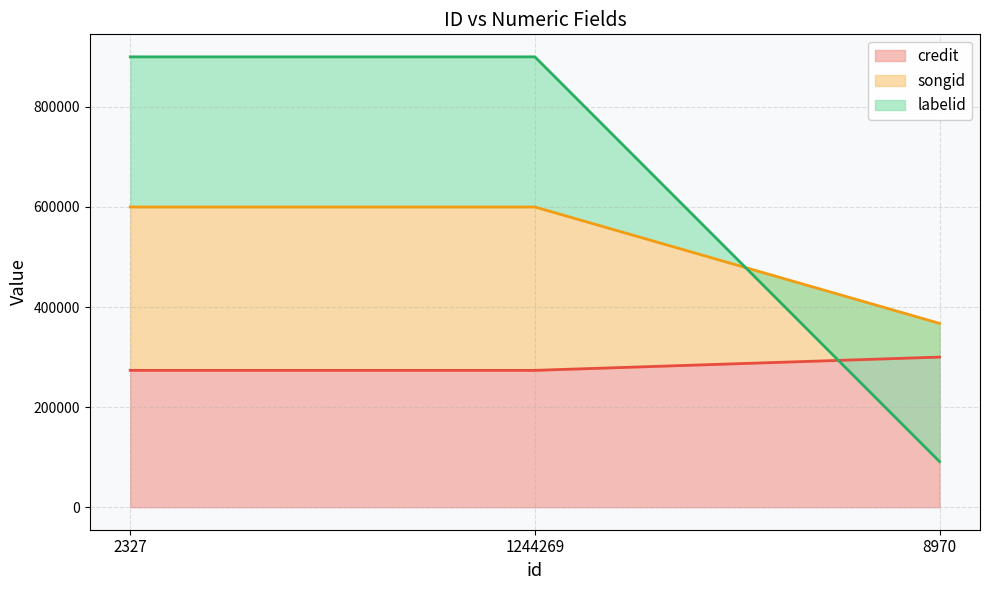

At which category is the sum across all series the highest?

2327